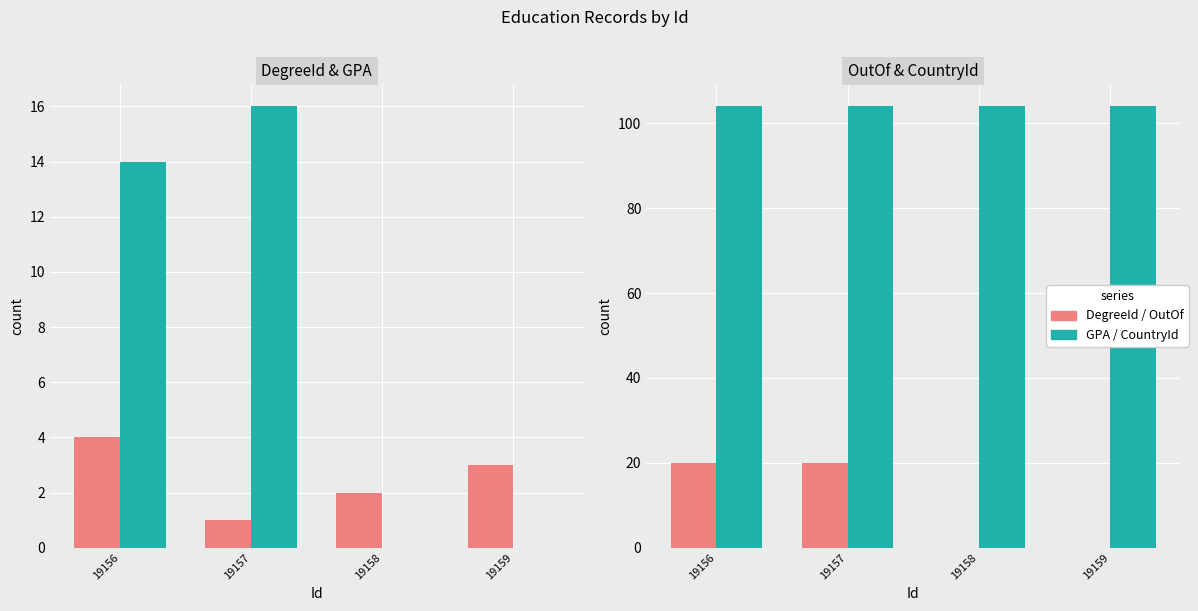

The CountryId series shows 104 at 19159. True or false?

True